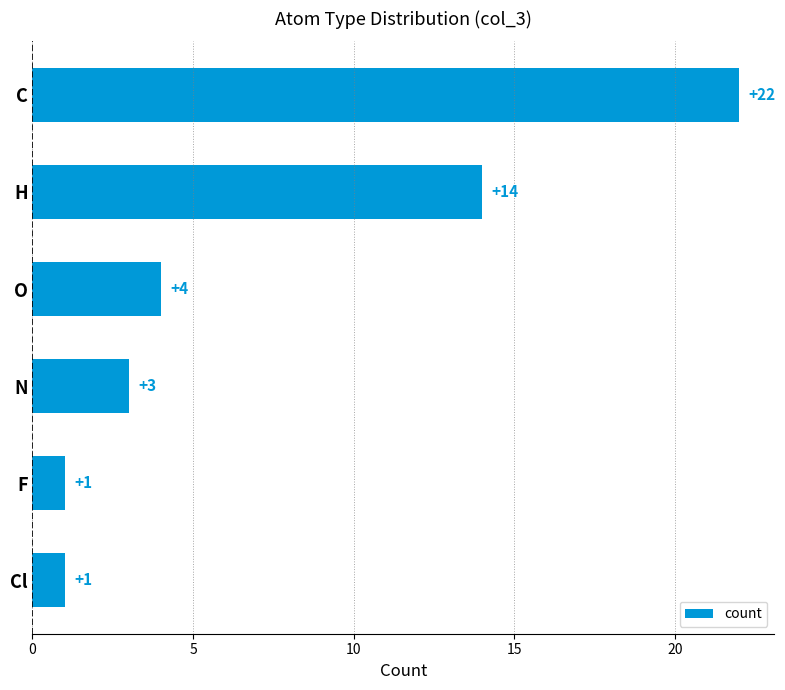

What is the label of the 2nd bar from the top?

H